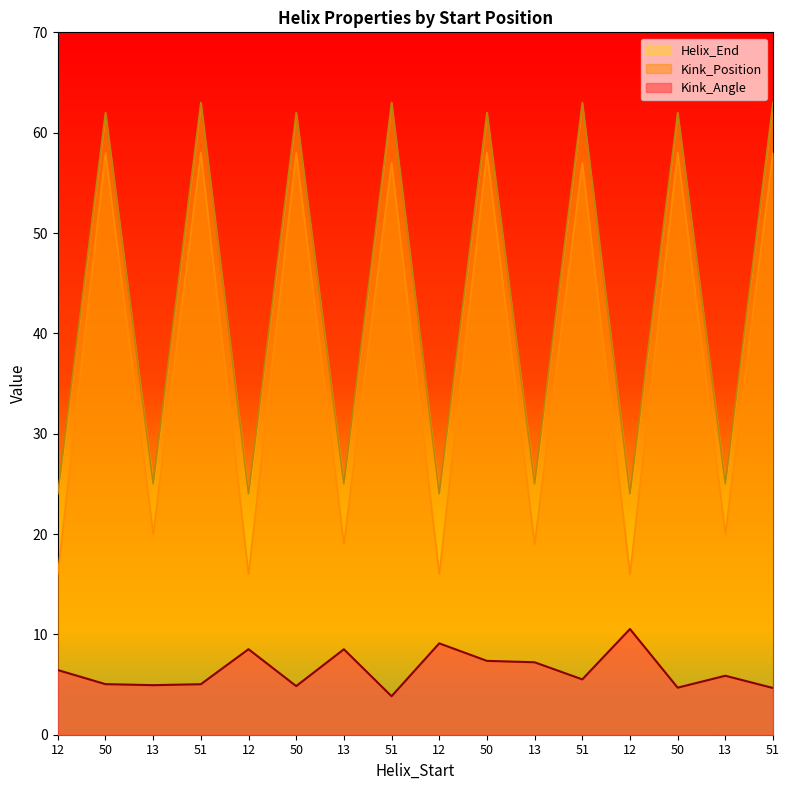

What is the value of the Helix_End point at the 15th from the left?

25.0